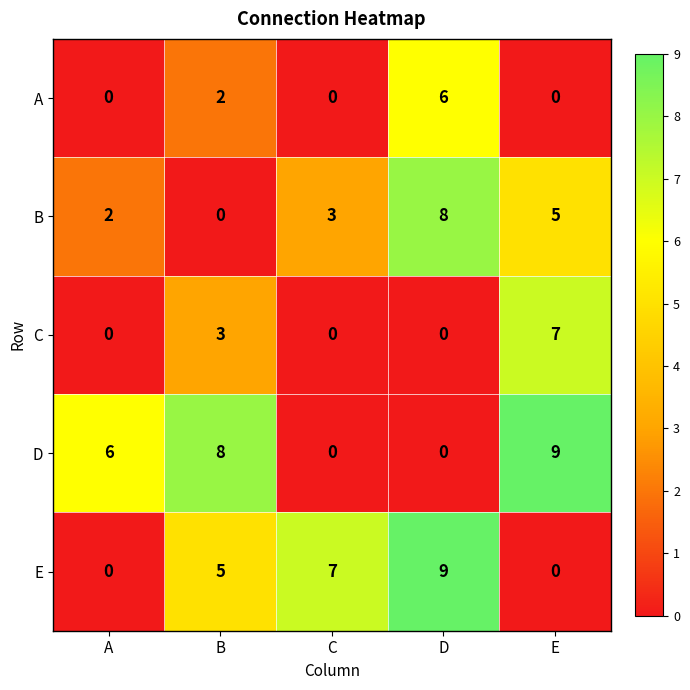

What is the difference between the second highest and second lowest values in the D series?

8